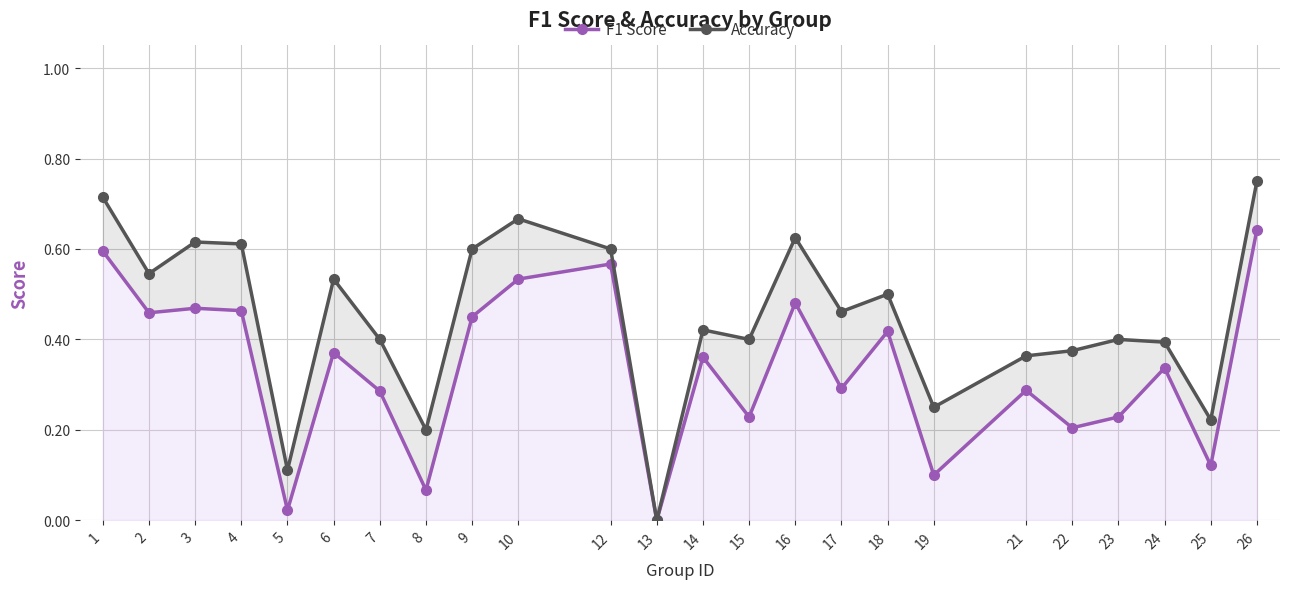

Which series has the largest total across all categories?

Accuracy